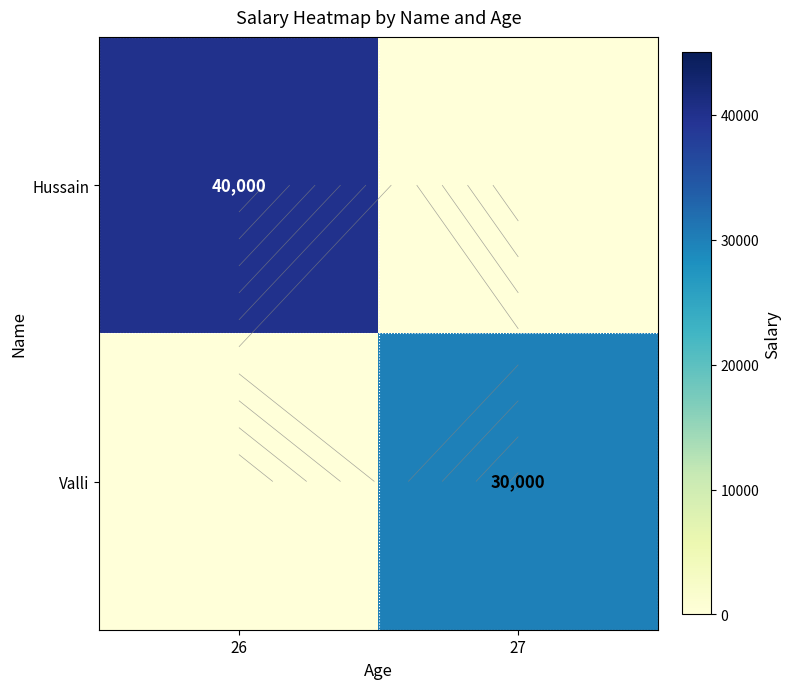

The Hussain series shows 0 at 27. True or false?

True